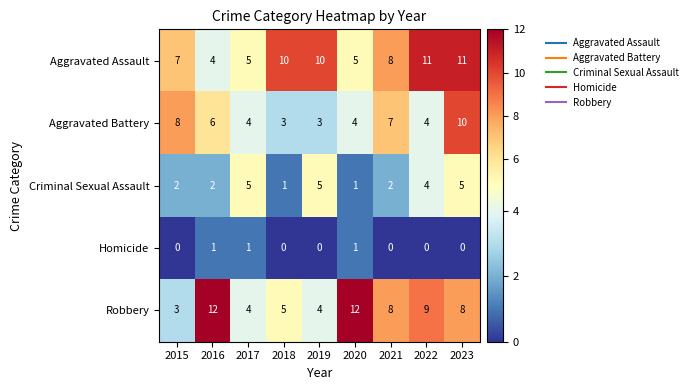

What is the spread (max minus min) of values at 2015?

8